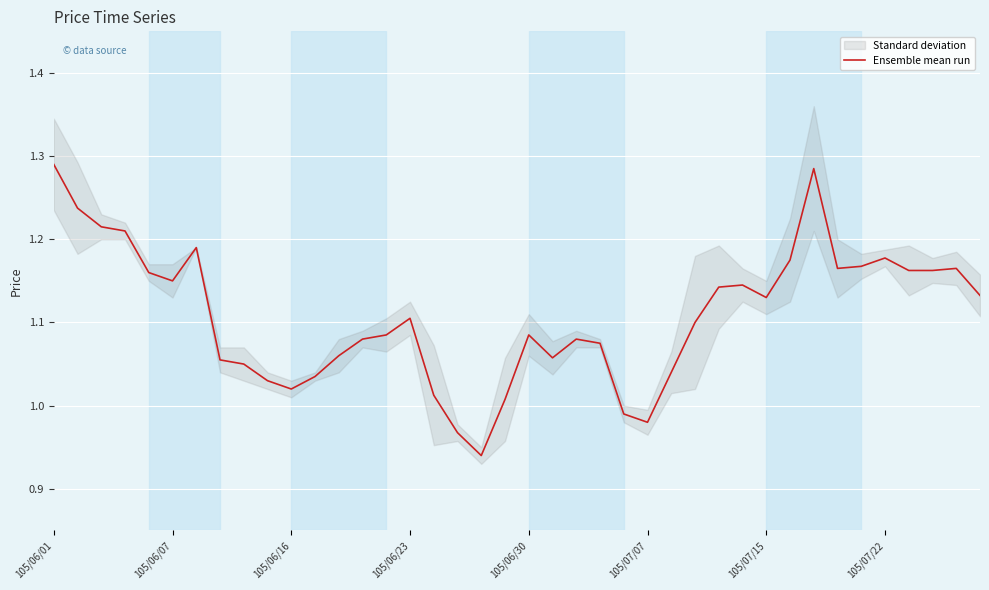

The chart shows a value of 1.8 at 38. True or false?

False